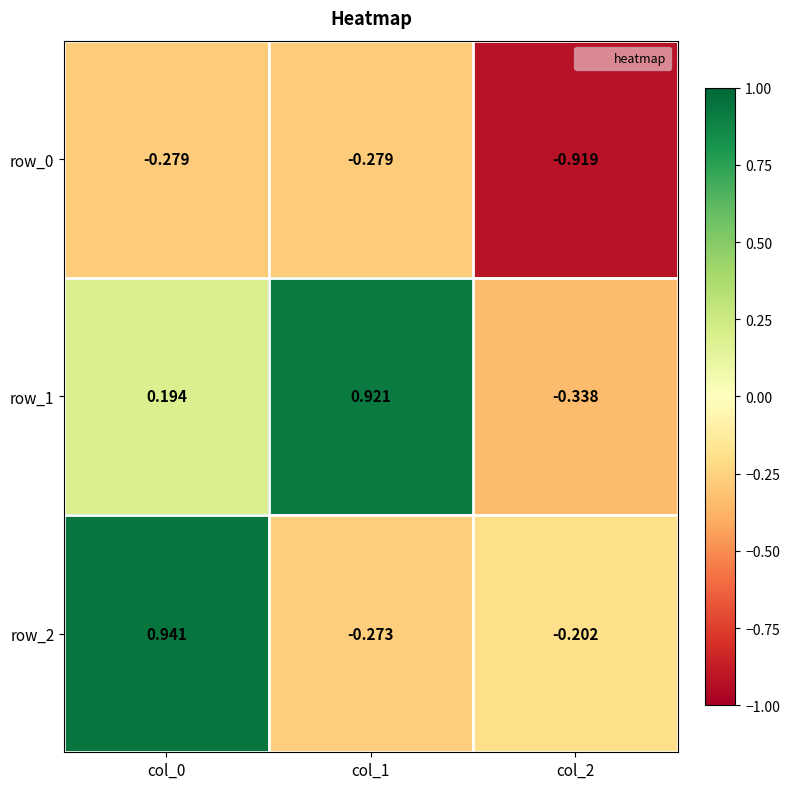

At which category is the sum across all series the highest?

col_0